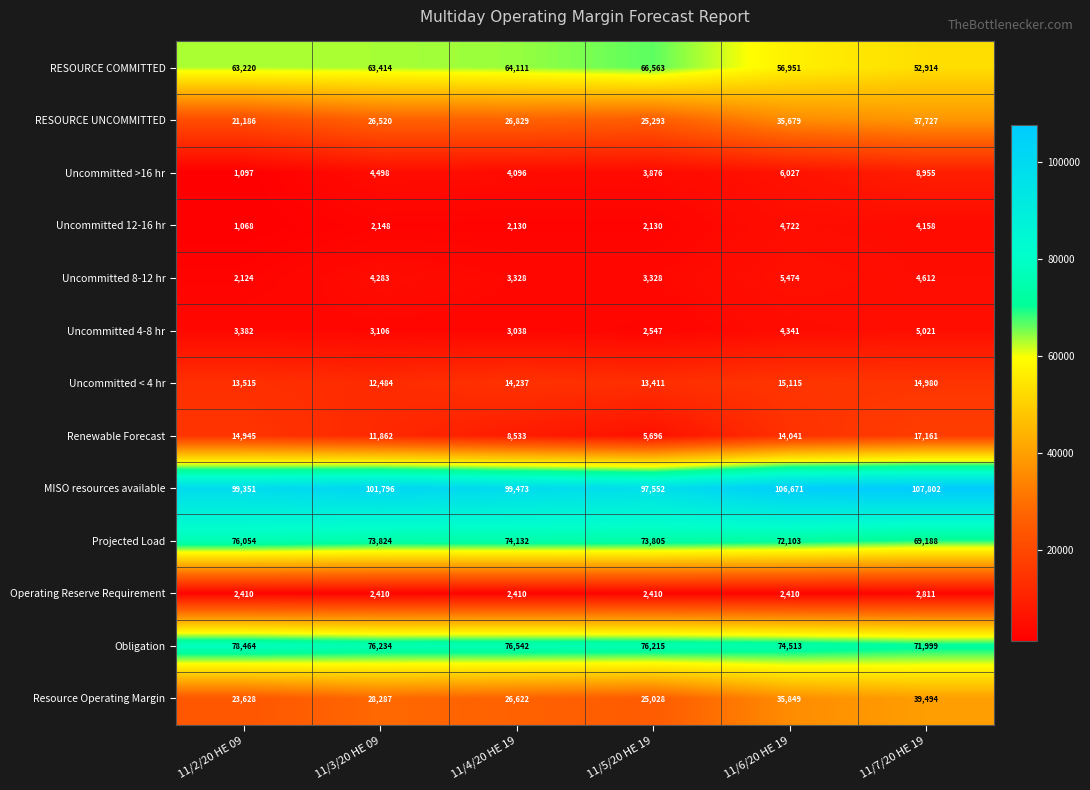

Rank the categories by MISO resources available value from highest to lowest.

11/7/20 HE 19, 11/6/20 HE 19, 11/3/20 HE 09, 11/4/20 HE 19, 11/2/20 HE 09, 11/5/20 HE 19